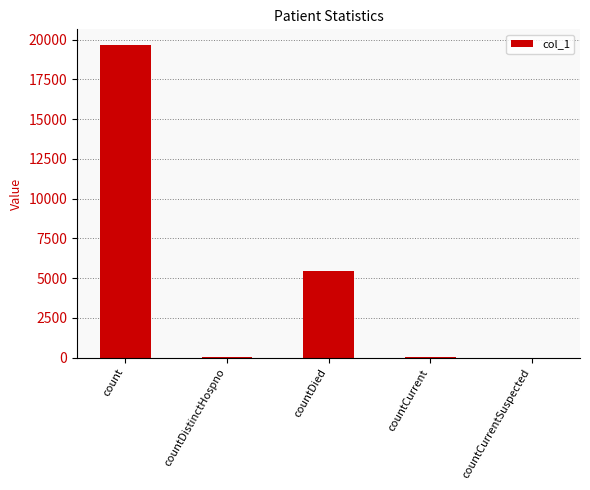

What is the maximum value shown in the chart?

19663